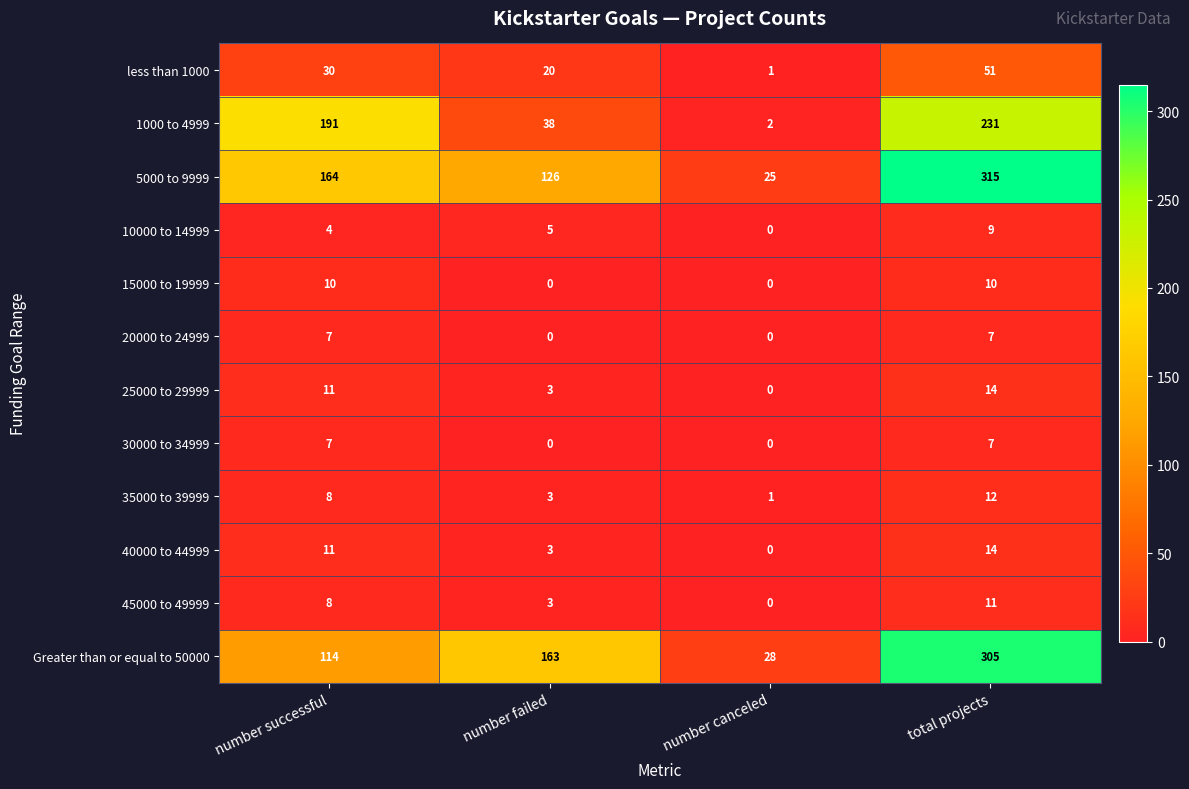

Which series has the largest range (max minus min)?

5000 to 9999